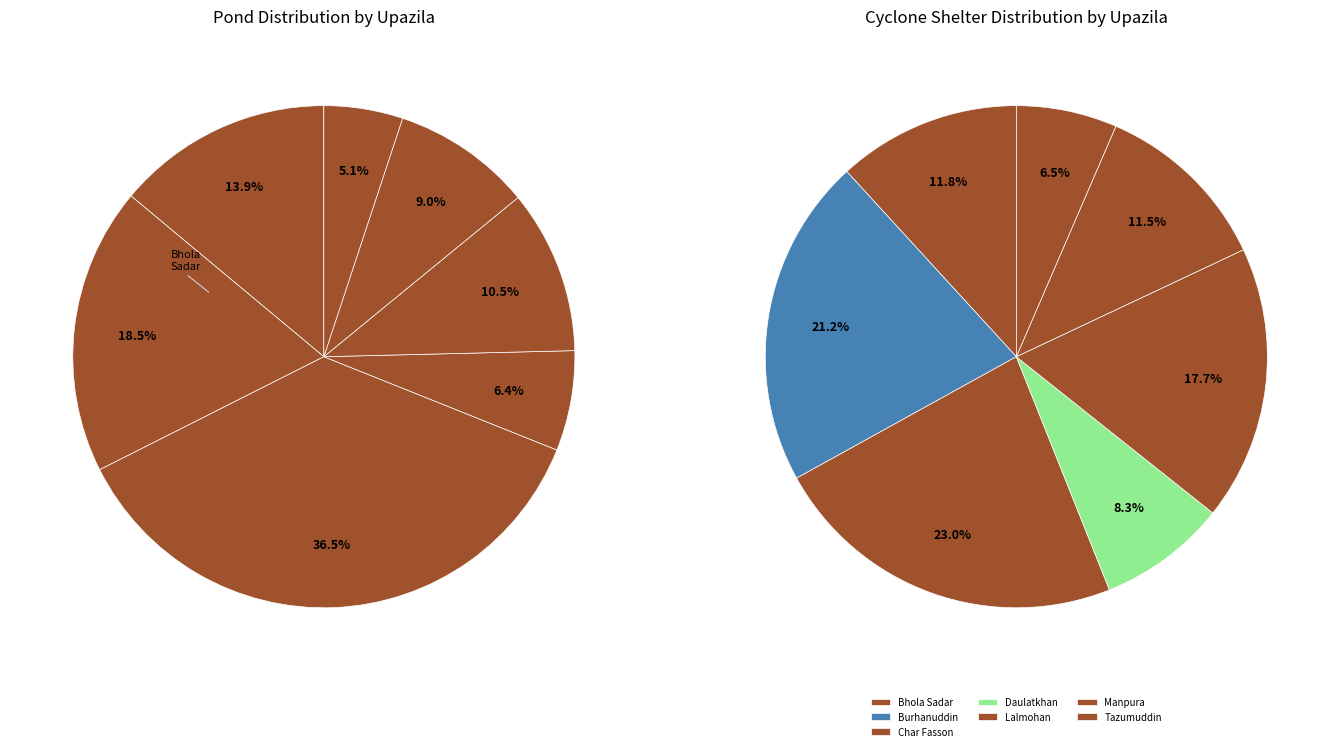

What percentage is the Bhola Sadar slice, to the nearest percent?

14%